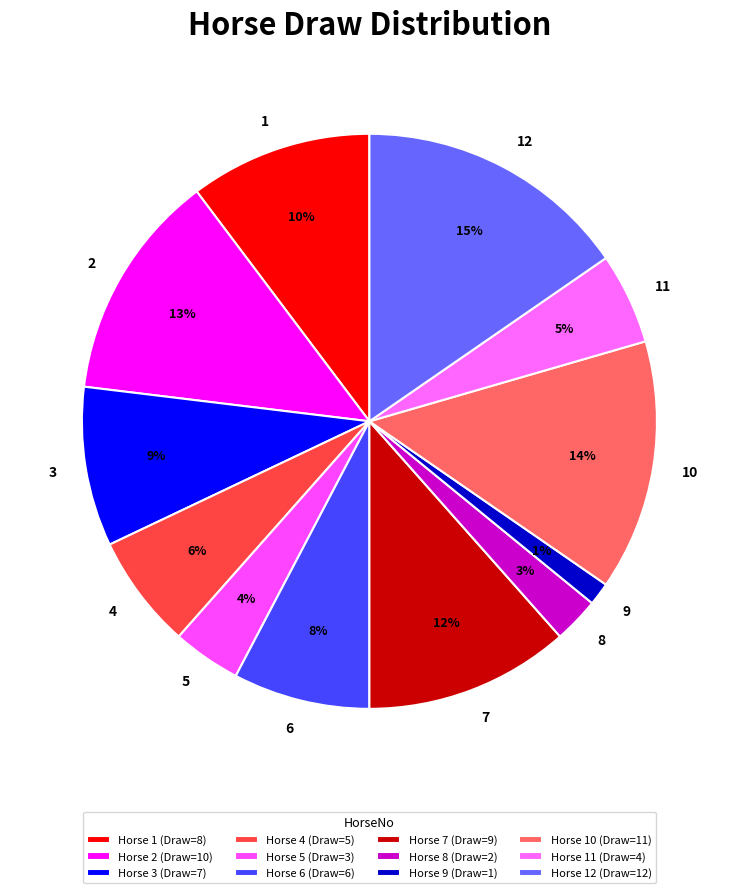

What percentage is the 8 slice, to the nearest percent?

3%